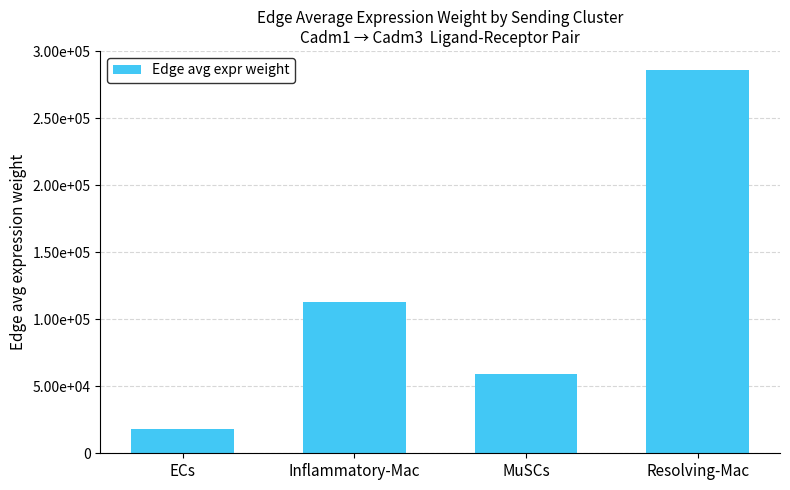

Rank the categories by value from highest to lowest.

Resolving-Mac, Inflammatory-Mac, MuSCs, ECs